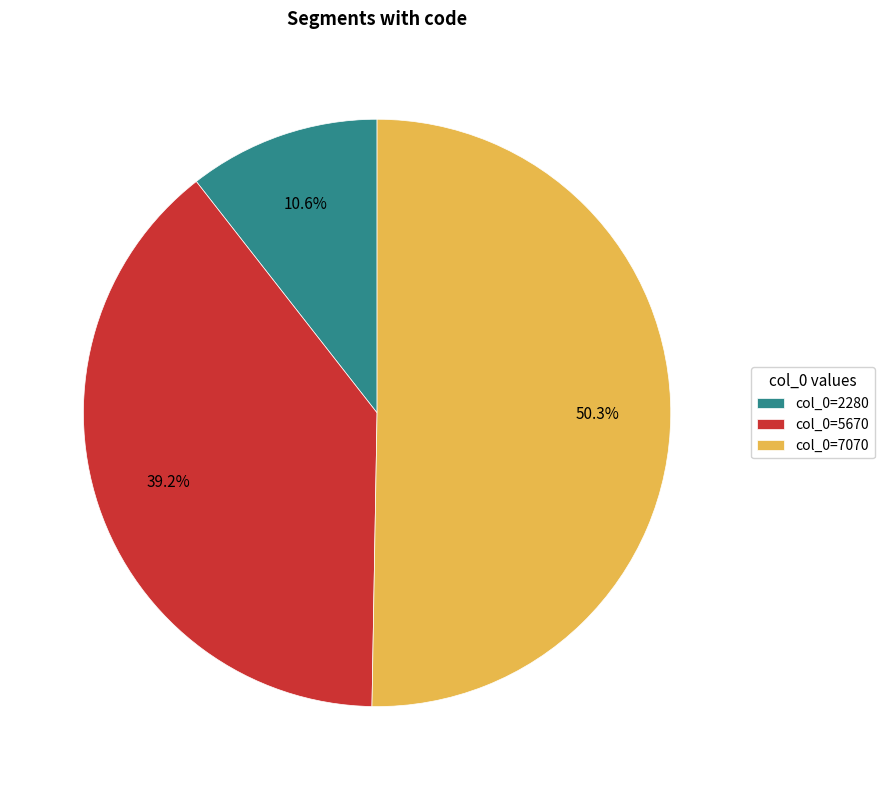

The col_0=2280 slice represents 5% of the pie. True or false?

False